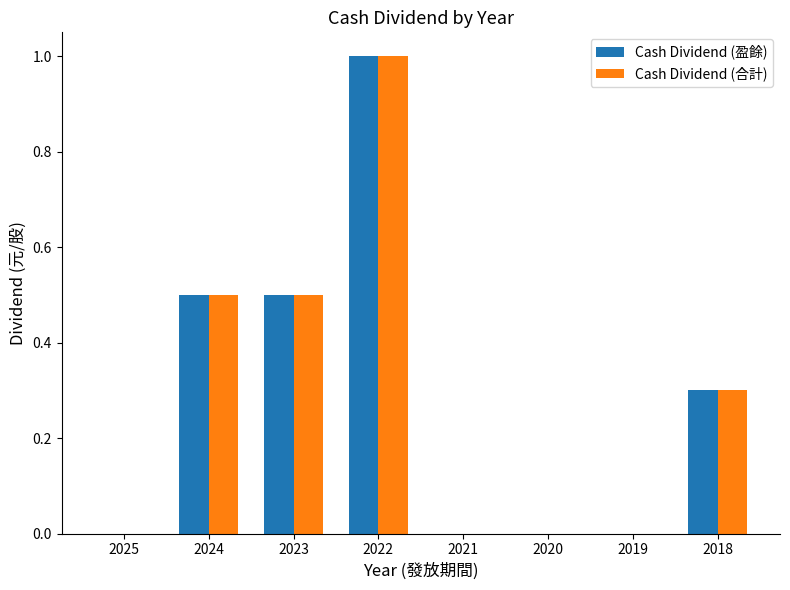

Count the number of categories in the chart.

8